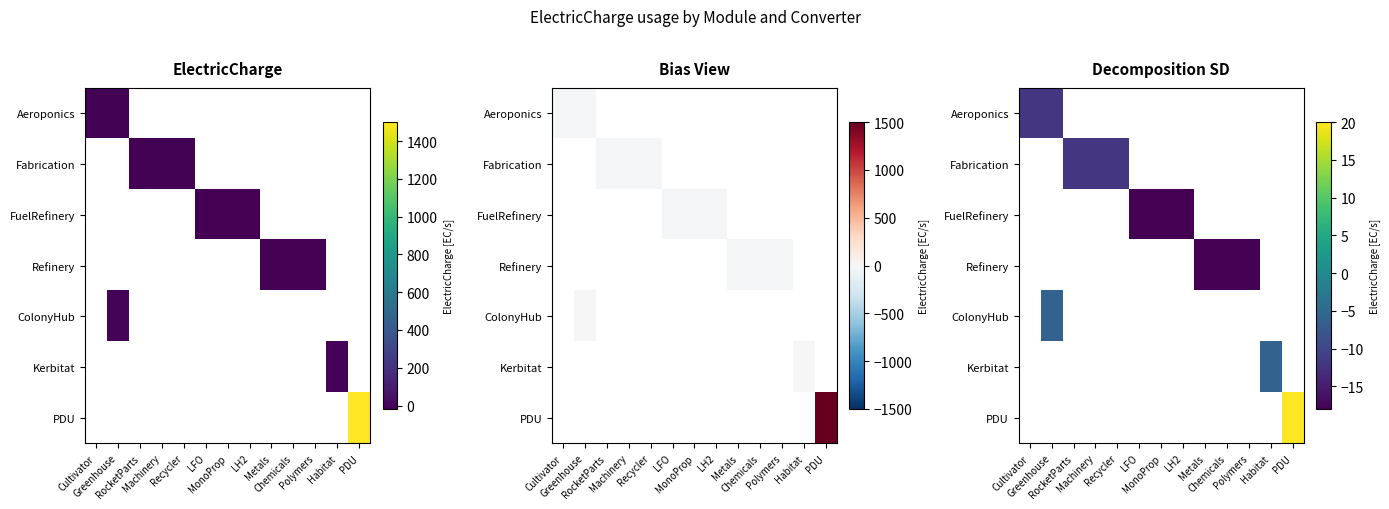

Count the number of data series in this chart.

7